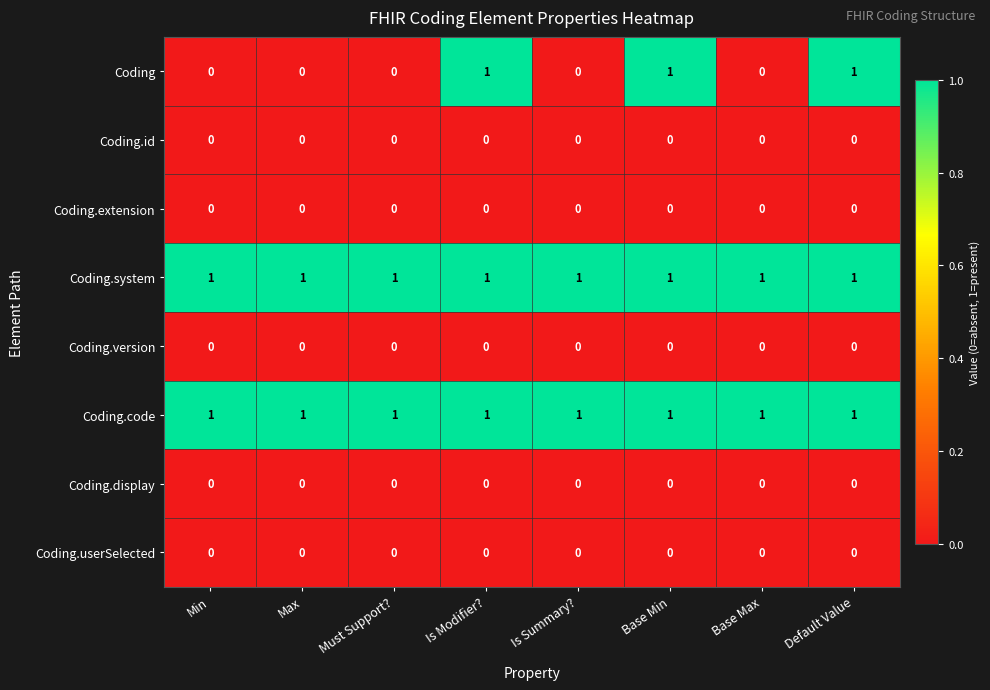

Is it true that Coding.code equals 2 at Min?

False